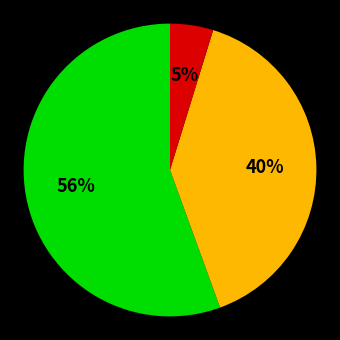

Is there any slice that represents more than half of the pie?

Yes